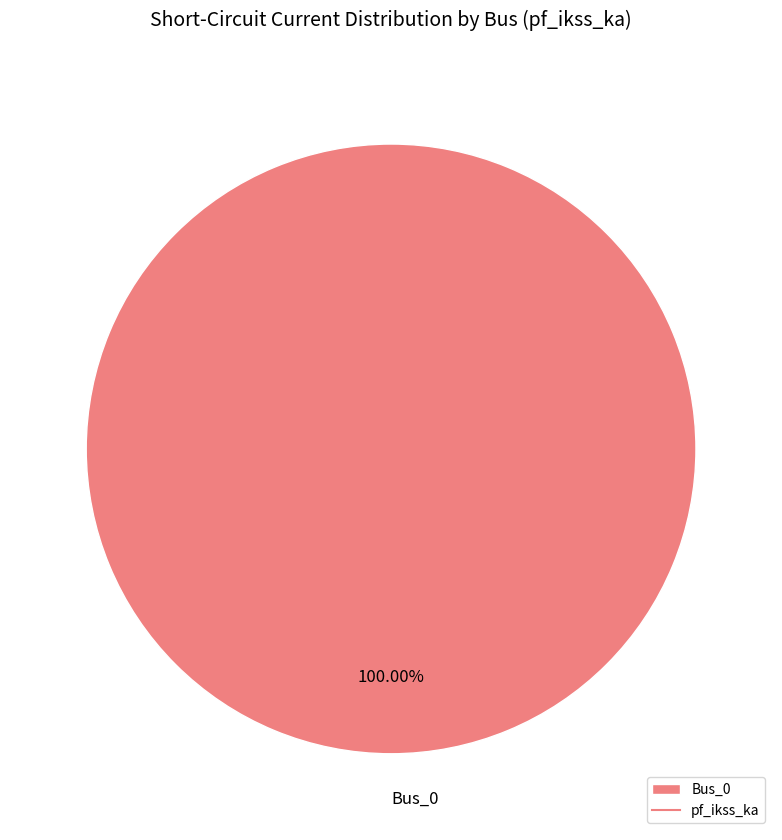

Is there a majority slice in this chart?

Yes